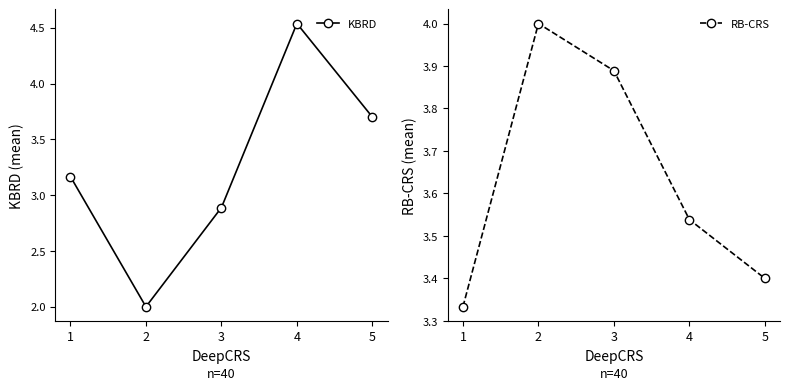

The value of KBRD at 1 is 4.2. True or false?

False